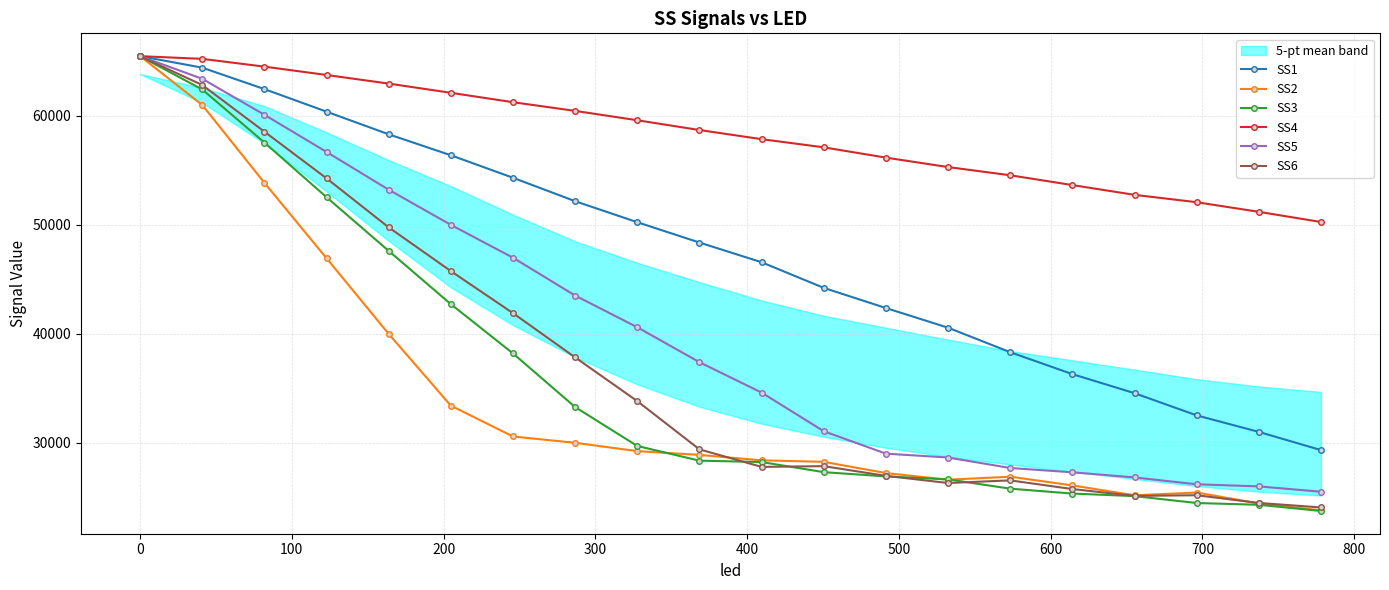

How many data points in SS3 are less than 28343?

10